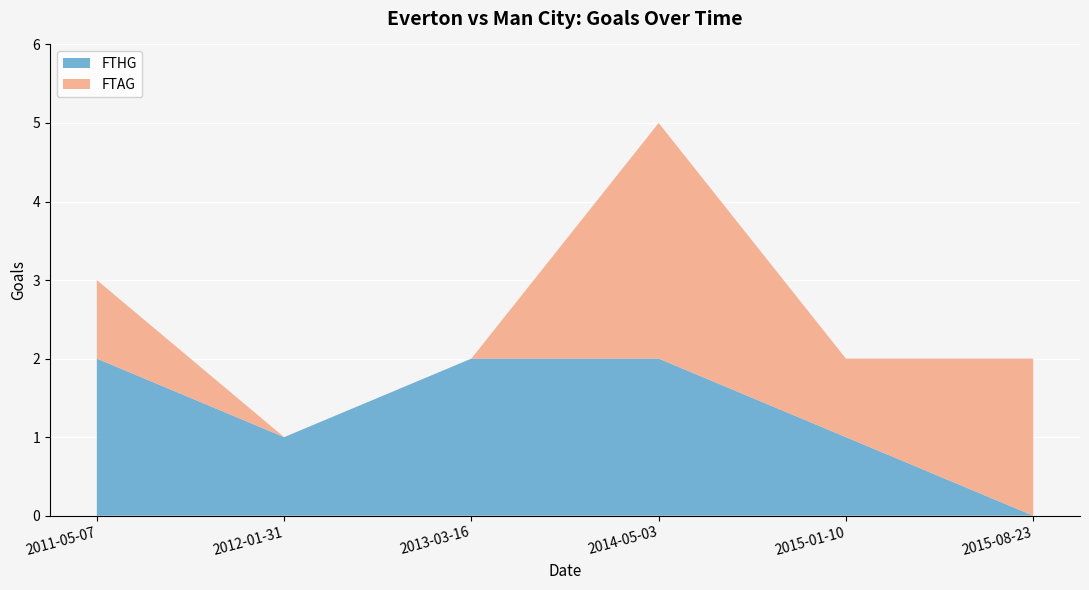

Reading left to right, list all the values displayed in this chart.

FTHG: 2	1	2	2	1	0
FTAG: 1	0	0	3	1	2